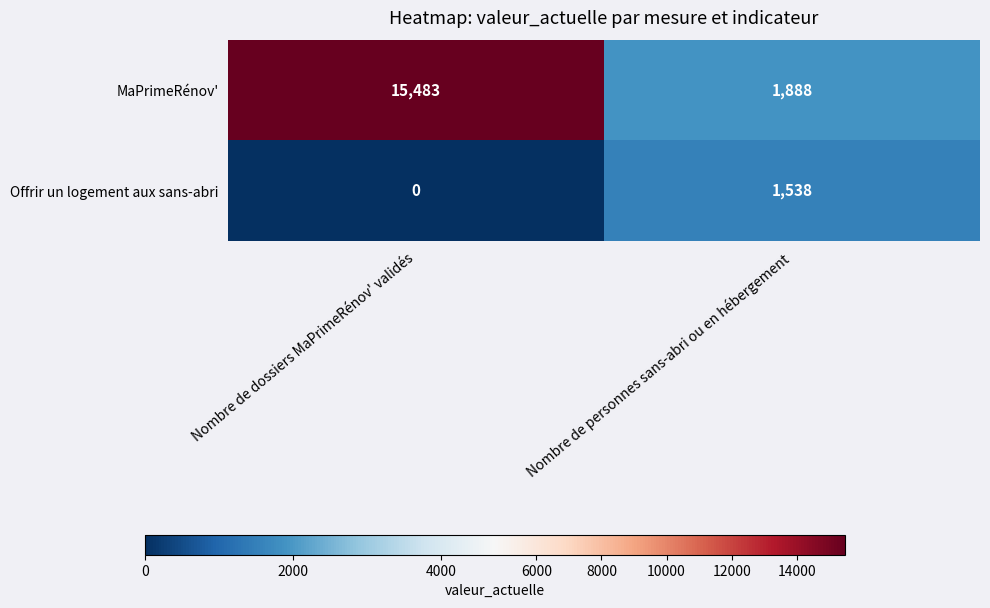

What is the difference between the maximum and minimum values in the MaPrimeRénov' series?

13595